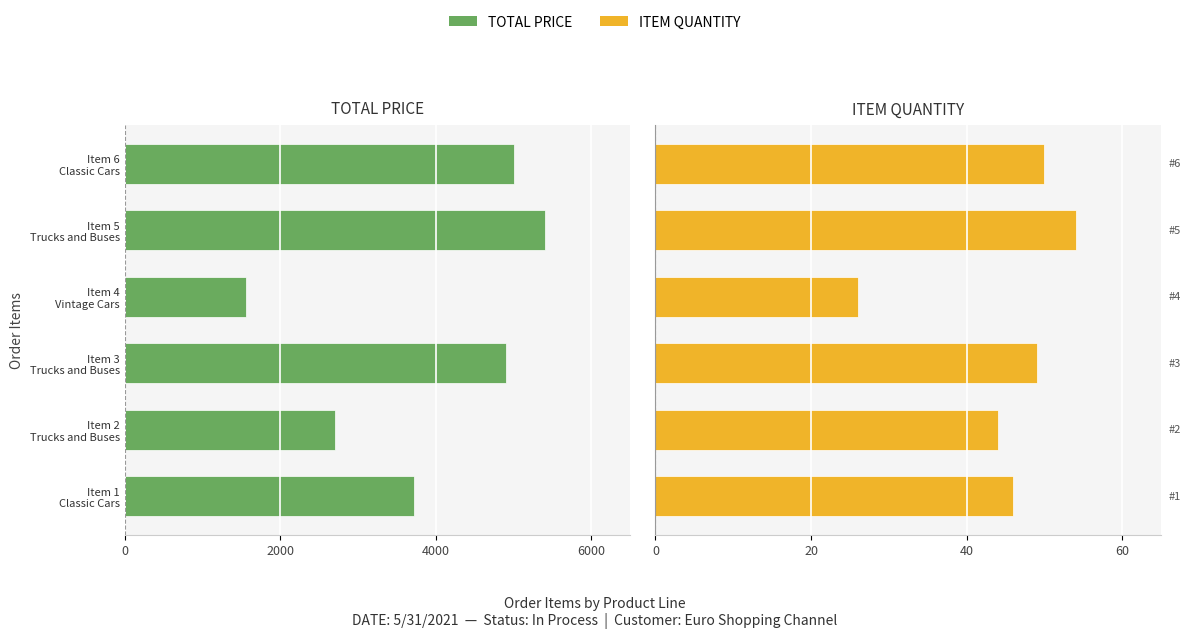

How many data points in ITEM QUANTITY are above 49?

2